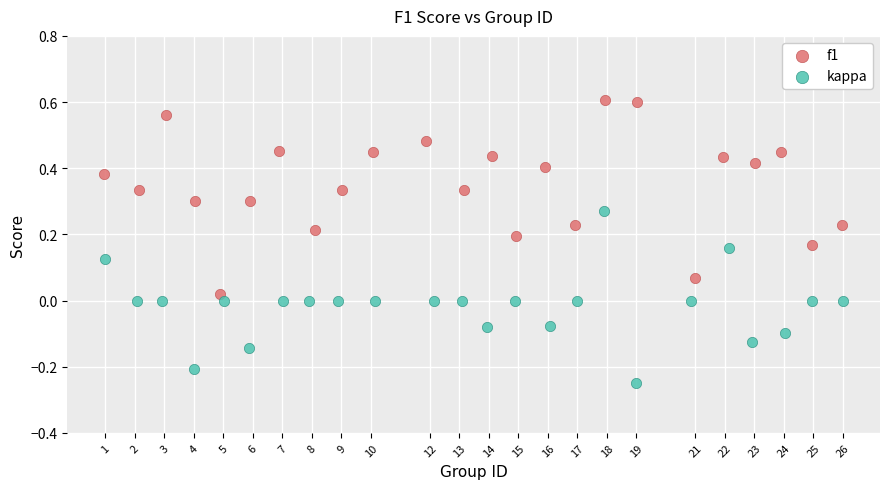

Which series reaches the minimum Y coordinate?

kappa